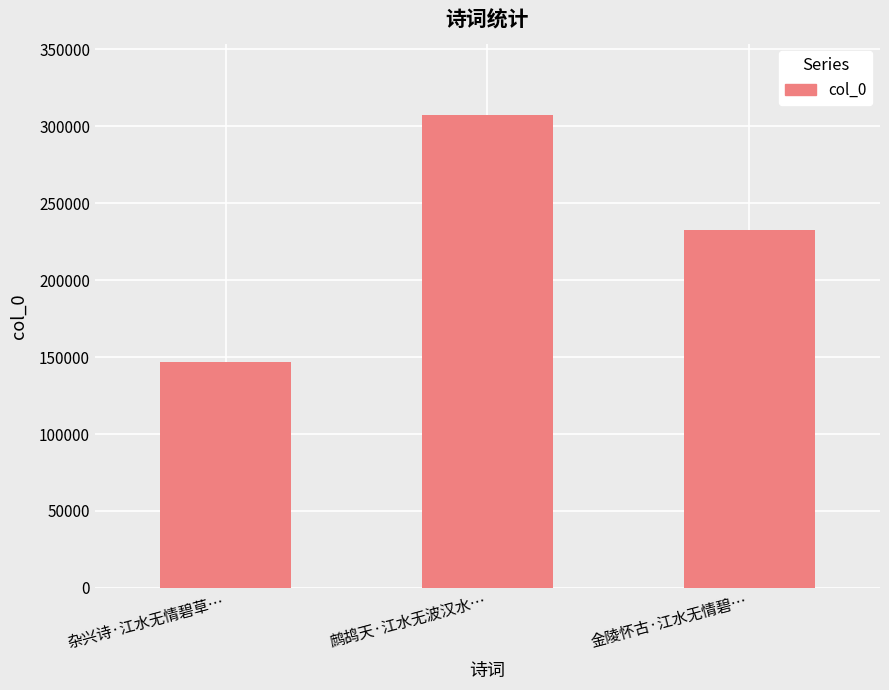

What is the value of the 1st bar from the left?

146727